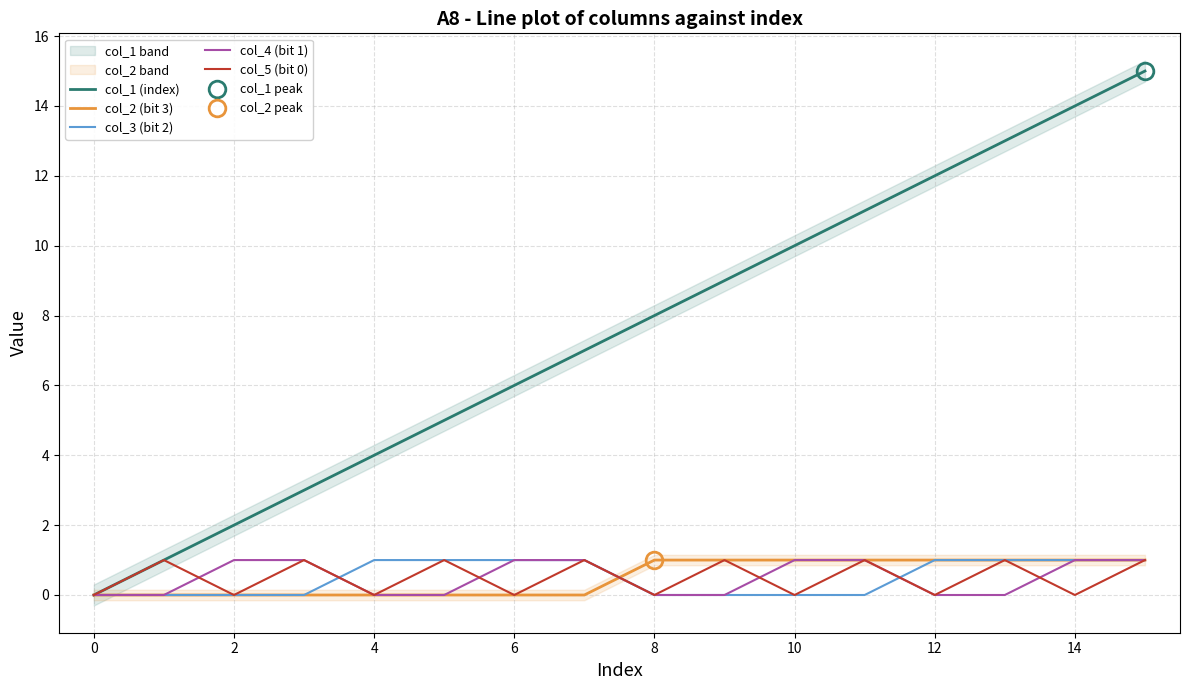

How many col_4 (bit 1) values are between 0 and 1?

16